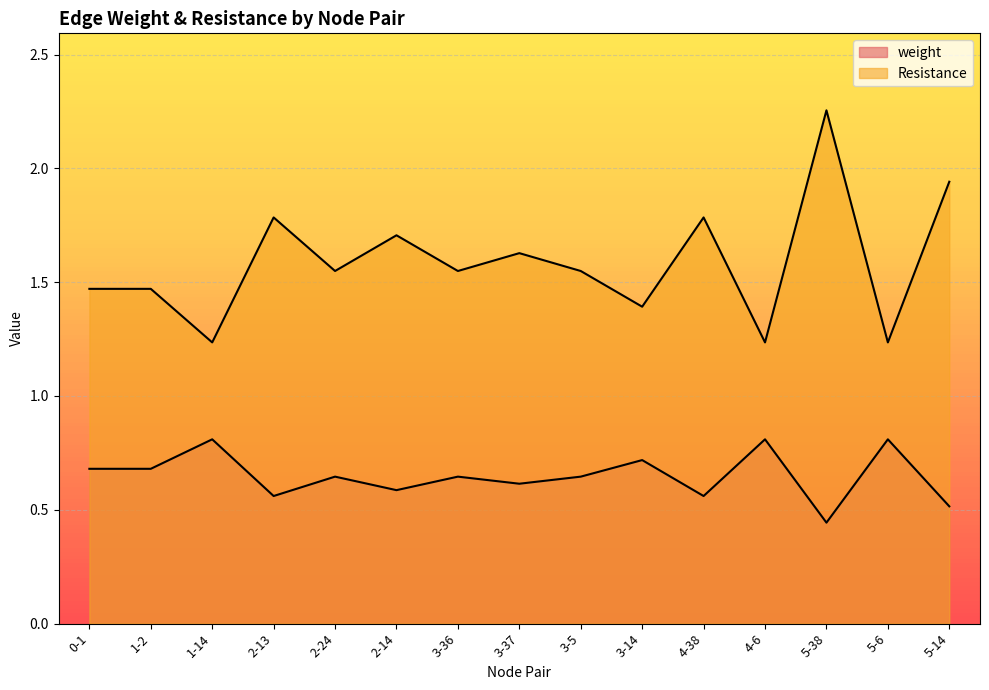

What is the difference between the second highest and second lowest values in the weight series?

0.3